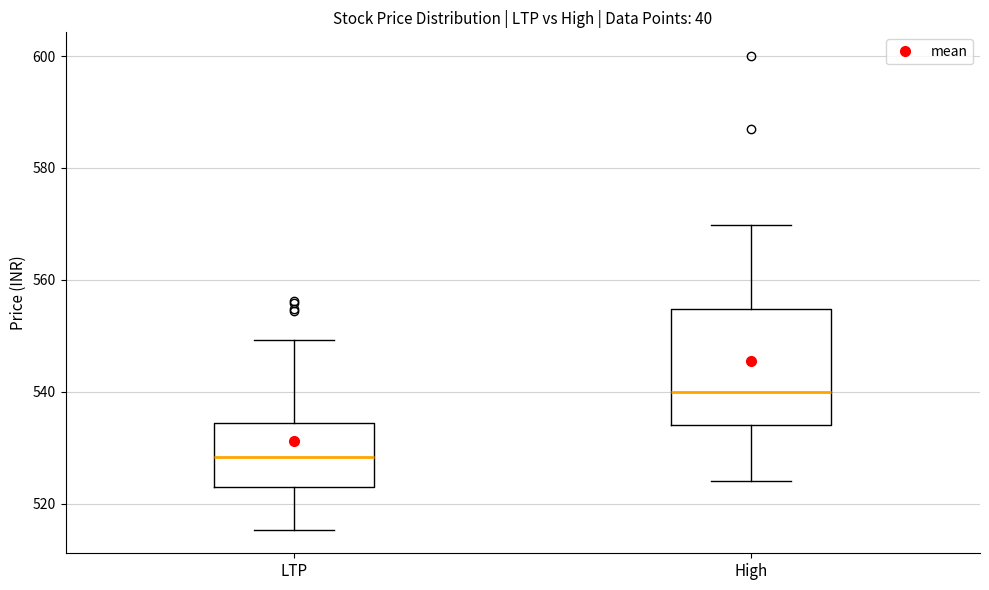

Reading left to right, transcribe this box plot: for each box, give where its median line is, the range the box spans, and where its two whiskers end, as read against the y-axis. The values are not printed on the chart, so give them approximately, as read against the axis.

LTP: median 528, box 524 to 534, whiskers 516 to 550
High: median 540, box 534 to 554, whiskers 524 to 570